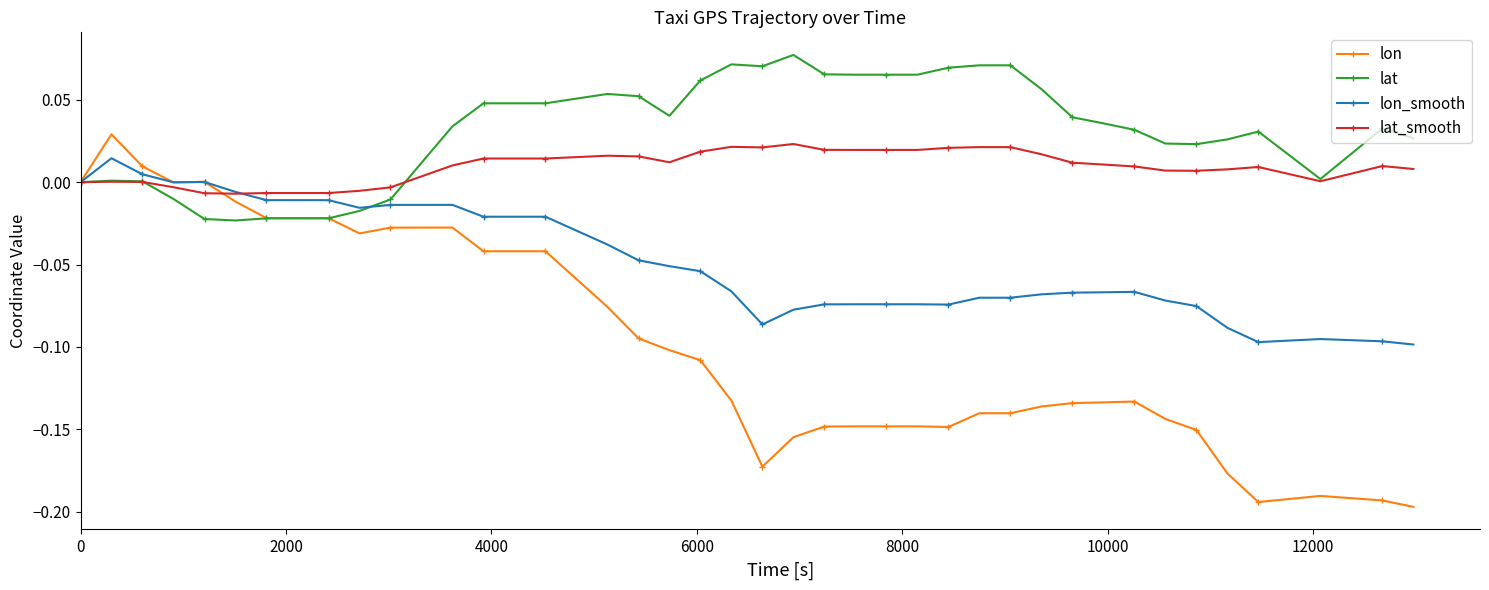

Which series has the largest range (max minus min)?

lon